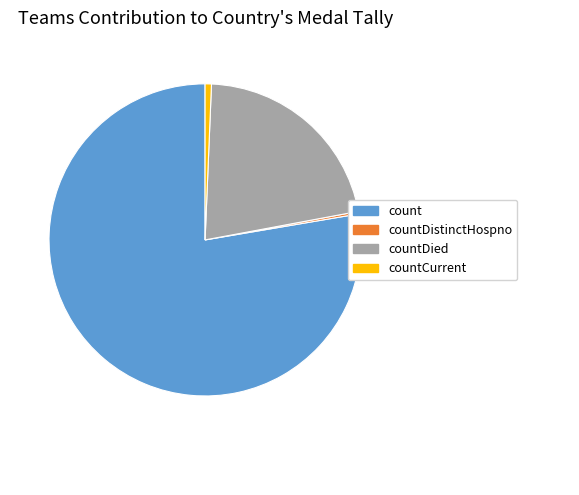

Is there any slice that represents more than half of the pie?

Yes